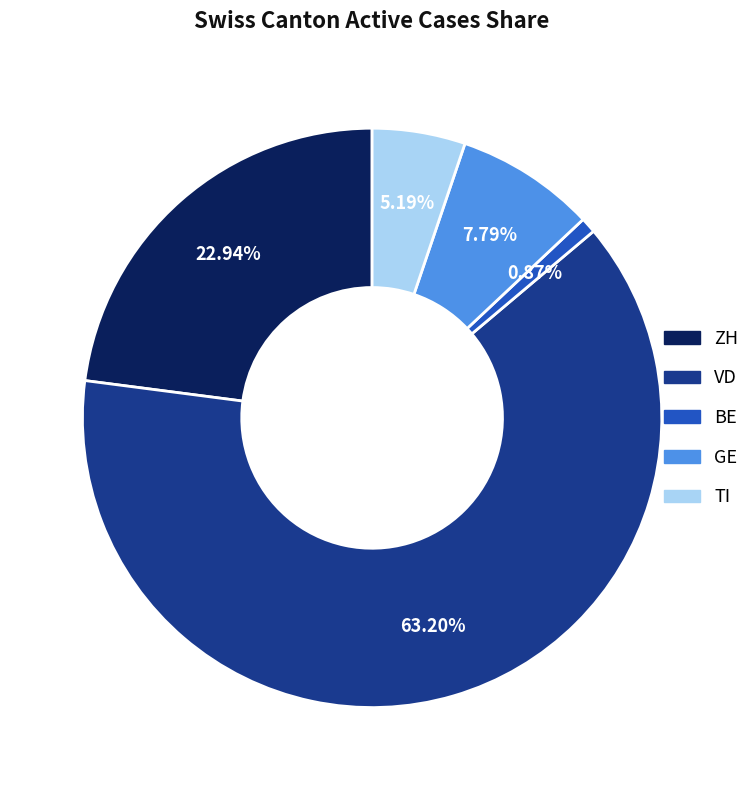

Which category has the biggest portion of the pie?

VD